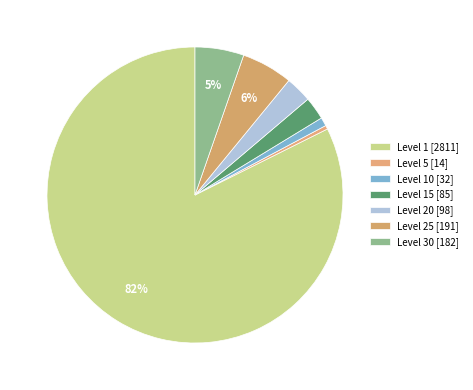

What is the smallest slice in the pie chart?

Level 5 [14]